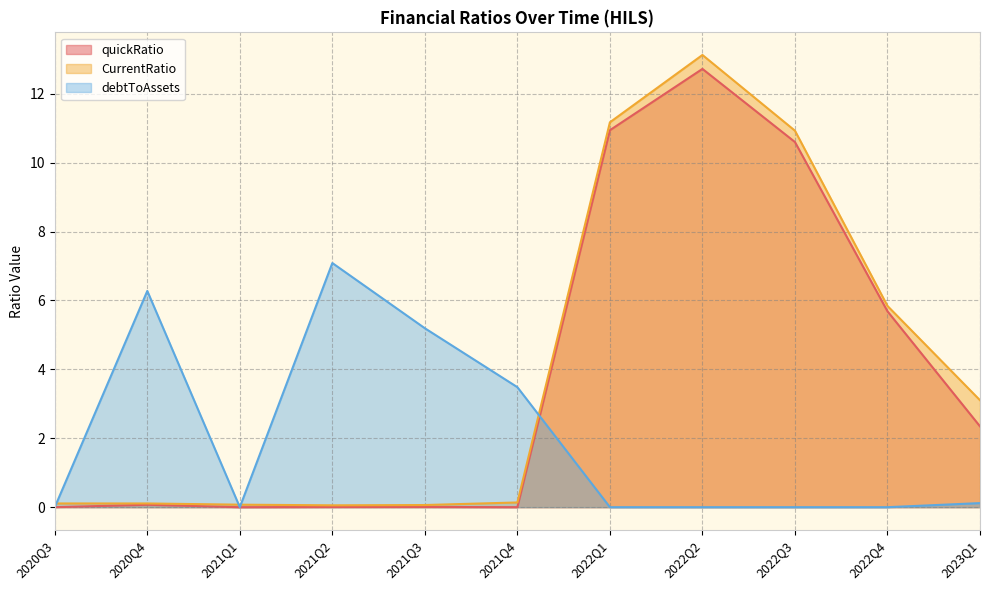

What are all the series names shown in the legend?

quickRatio, CurrentRatio, debtToAssets